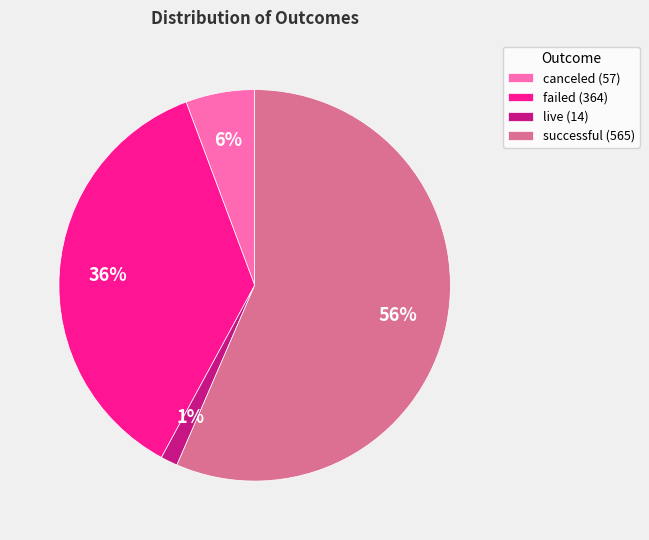

To the nearest percent, what portion does live represent?

1%